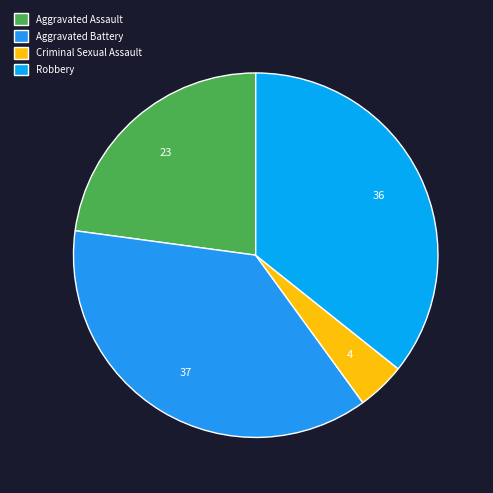

Does Aggravated Battery represent more than half of the total?

No